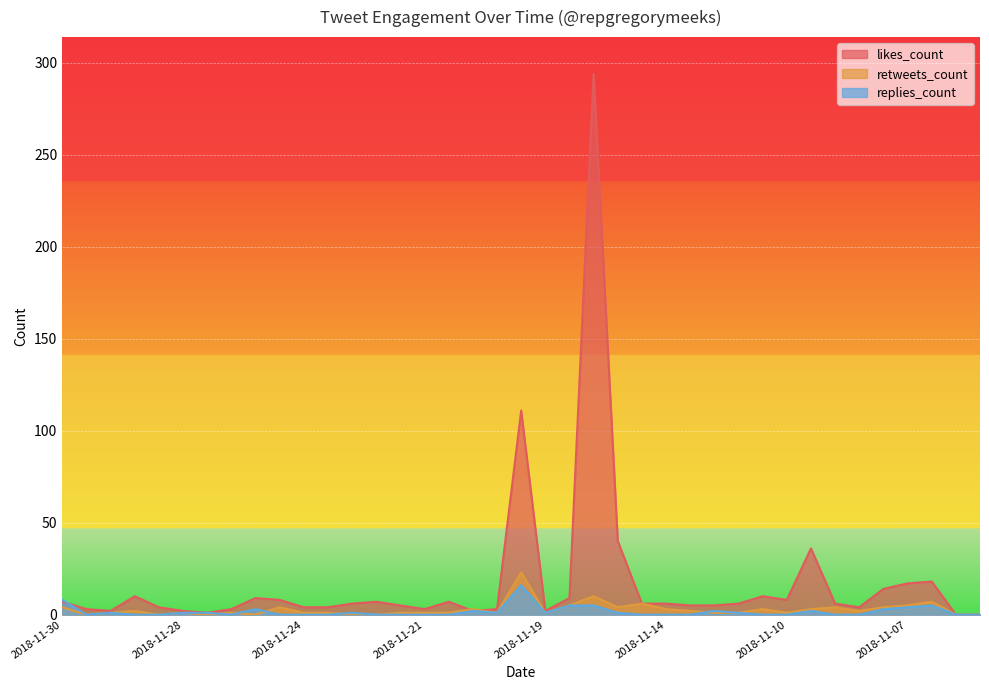

The likes_count series shows 294 at 2018-11-17. True or false?

True